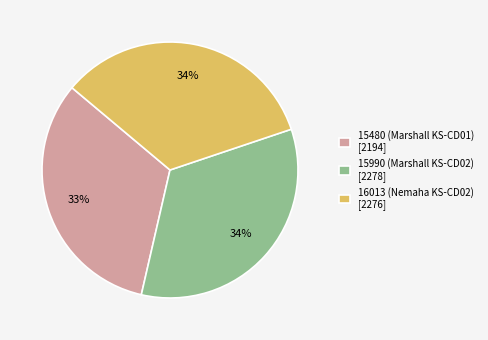

What is the ratio of the value at 15990 (Marshall KS-CD02) [2278] to the value at 15480 (Marshall KS-CD01) [2194]?

1.0